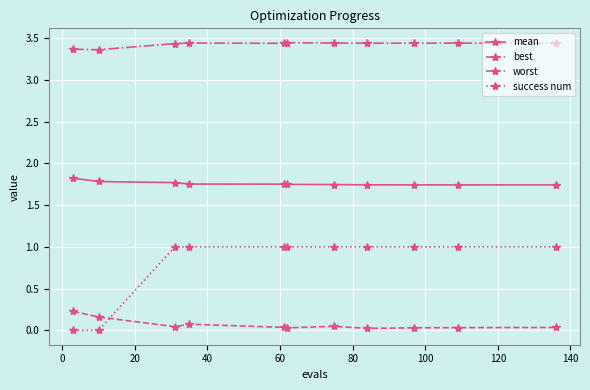

True or false: best and mean cross at least once.

False